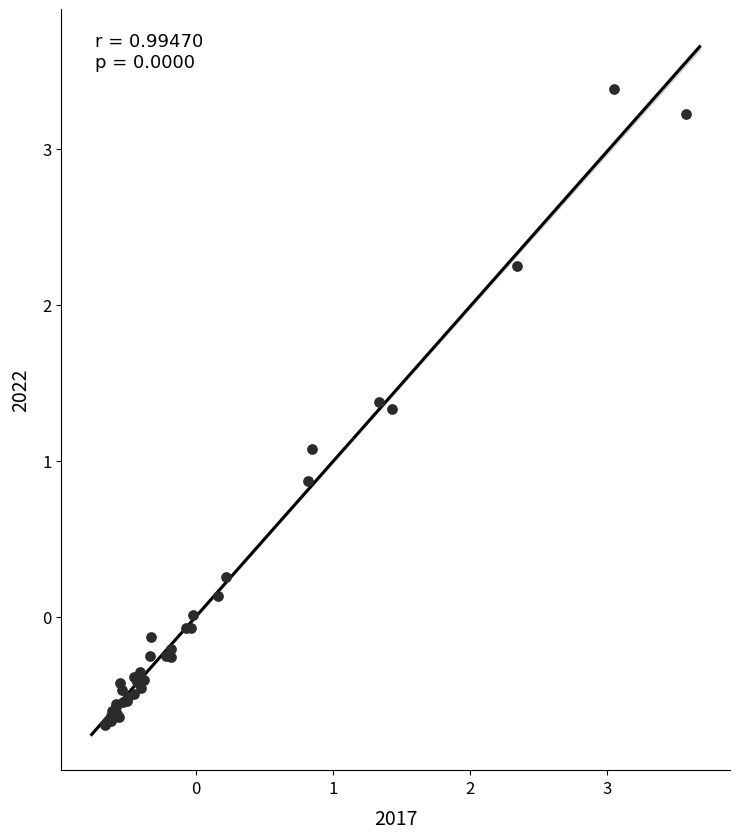

What Y value in the scatter plot is closest to 1?

1.1